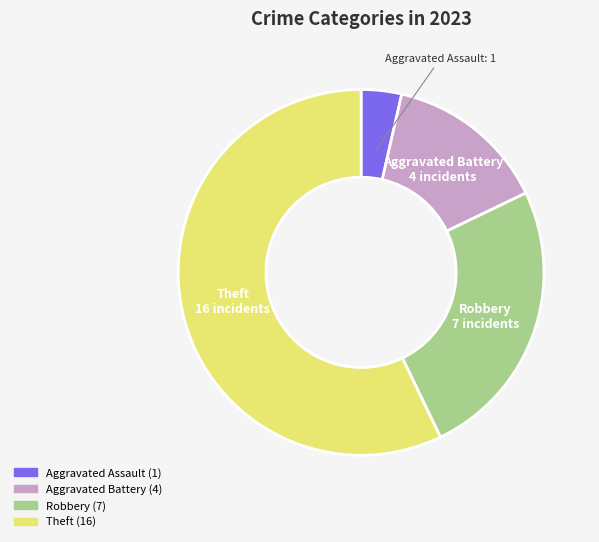

Does any single category account for the majority?

Yes